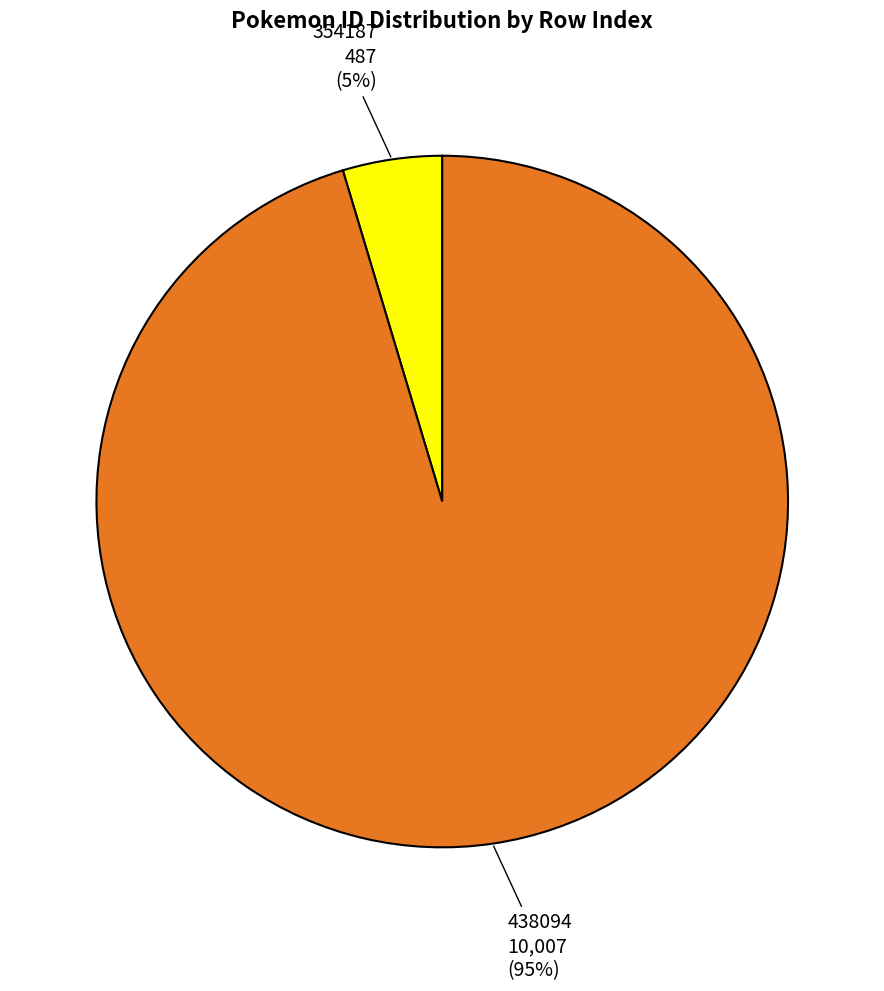

Which has a higher value, 438094 or 354187?

438094